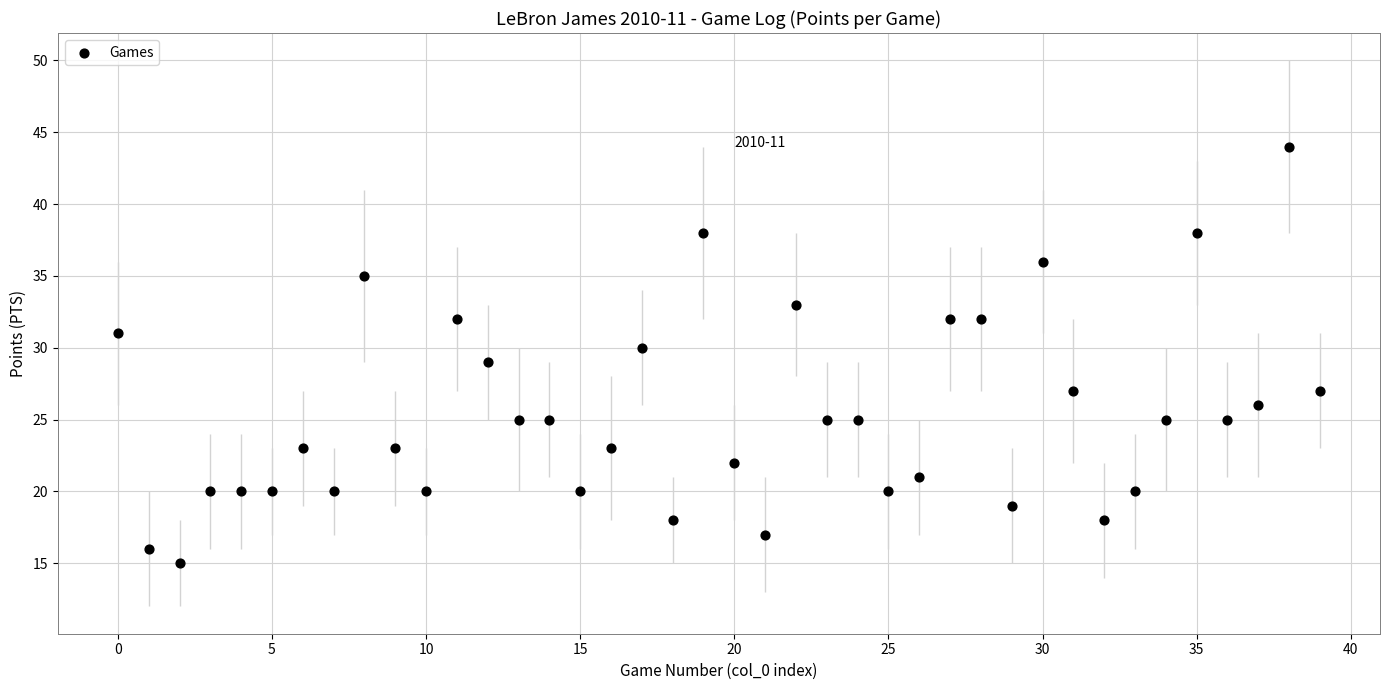

What is the range of Y values (max minus min)?

29